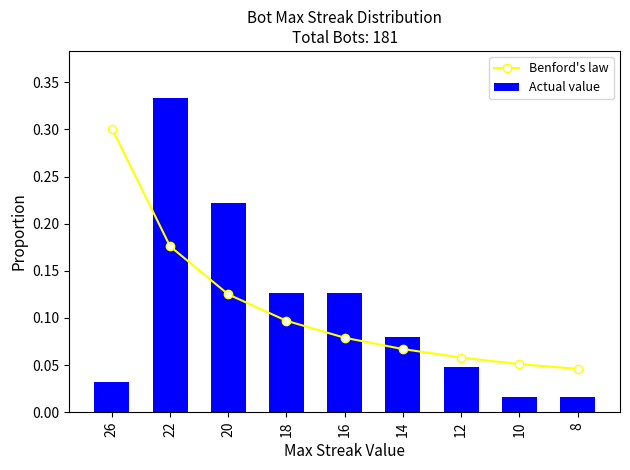

At which label is Actual value closest to 0?

10